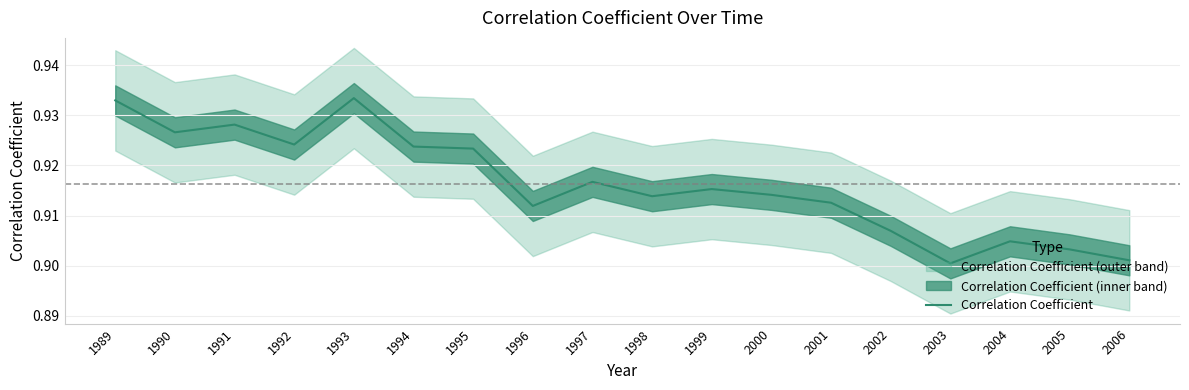

How many values are between 0 and 1?

18